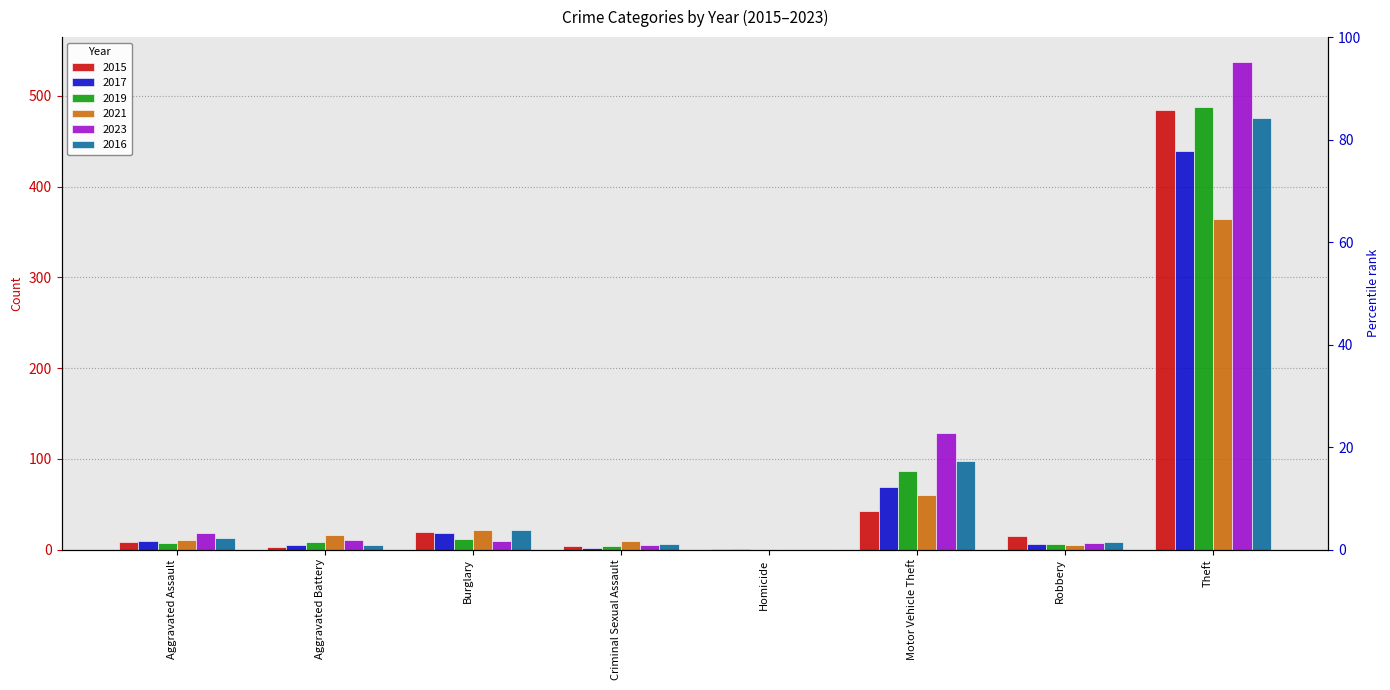

Are the bars horizontal?

No